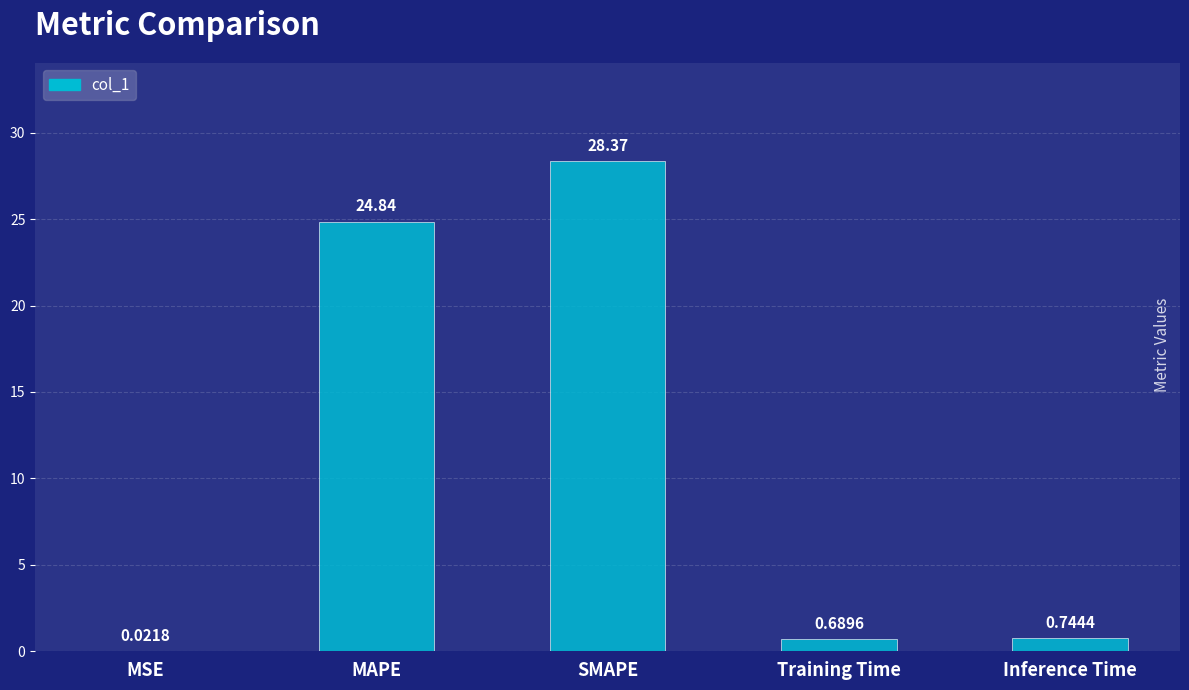

Are the bars horizontal?

No